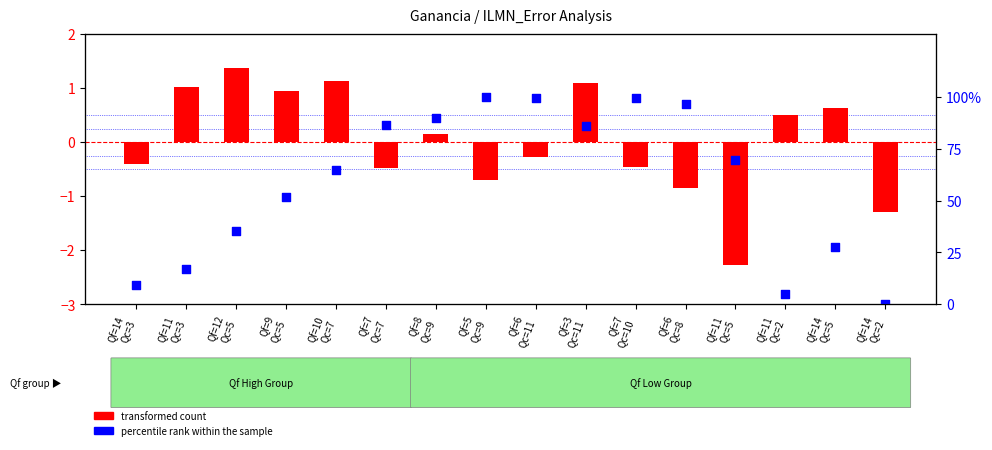

Is the value of percentile rank within the sample at Qf=11
Qc=5 greater than the value of transformed count at Qf=11
Qc=2?

Yes